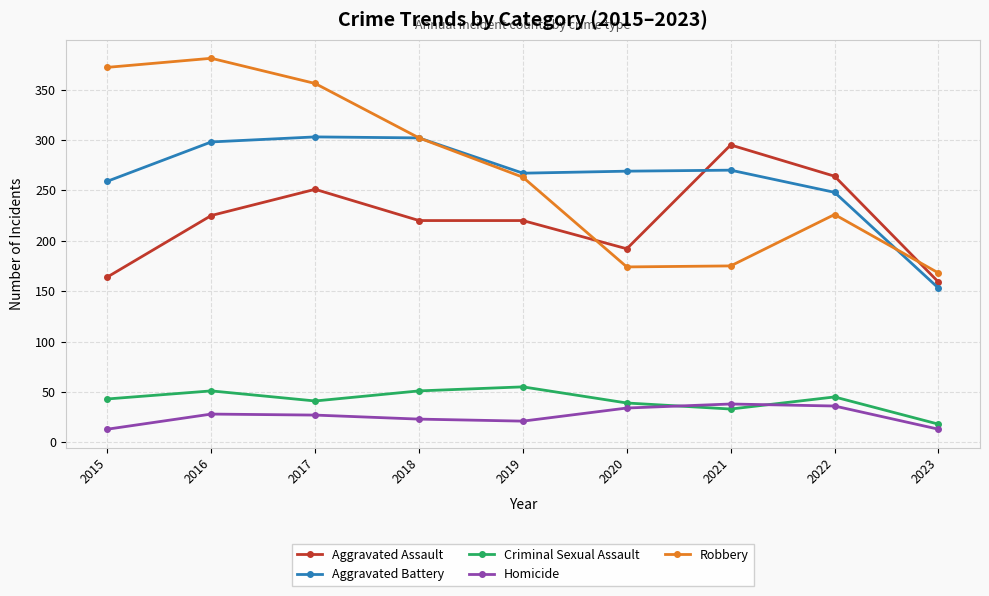

At how many categories does at least one series exceed 208?

8